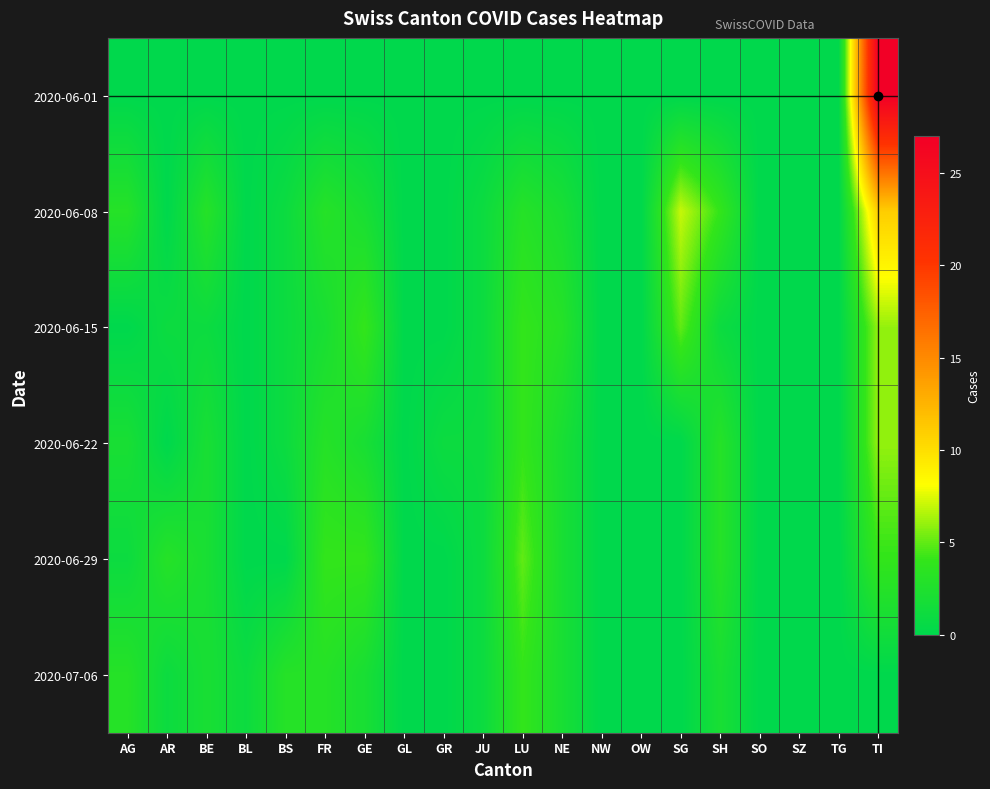

What is the spread (max minus min) of values at JU?

1